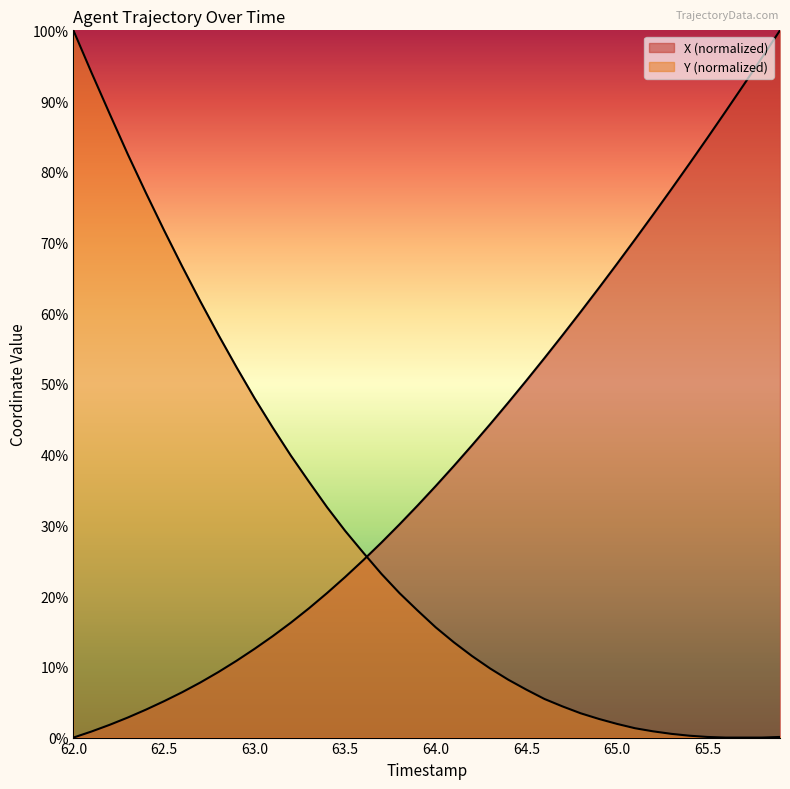

What is the label of the 32nd point from the right?

62.8